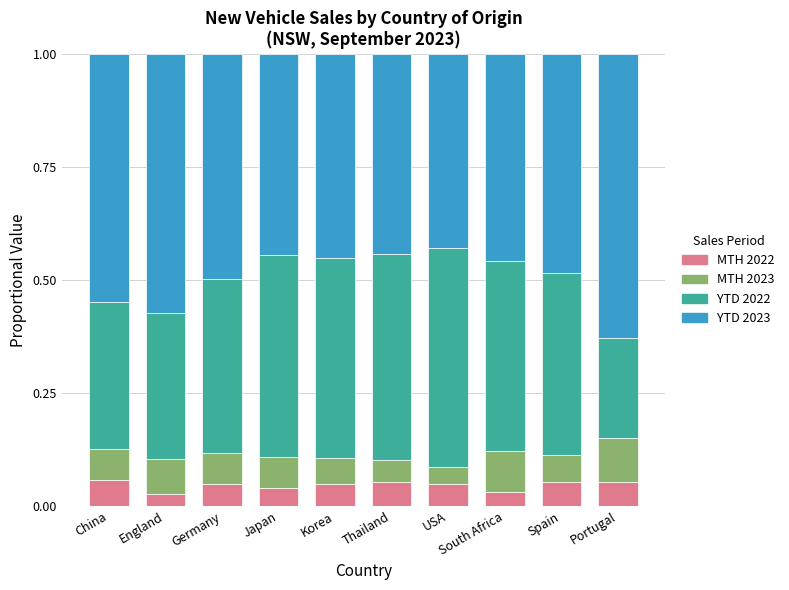

What is the total value across all series at England?

1.0